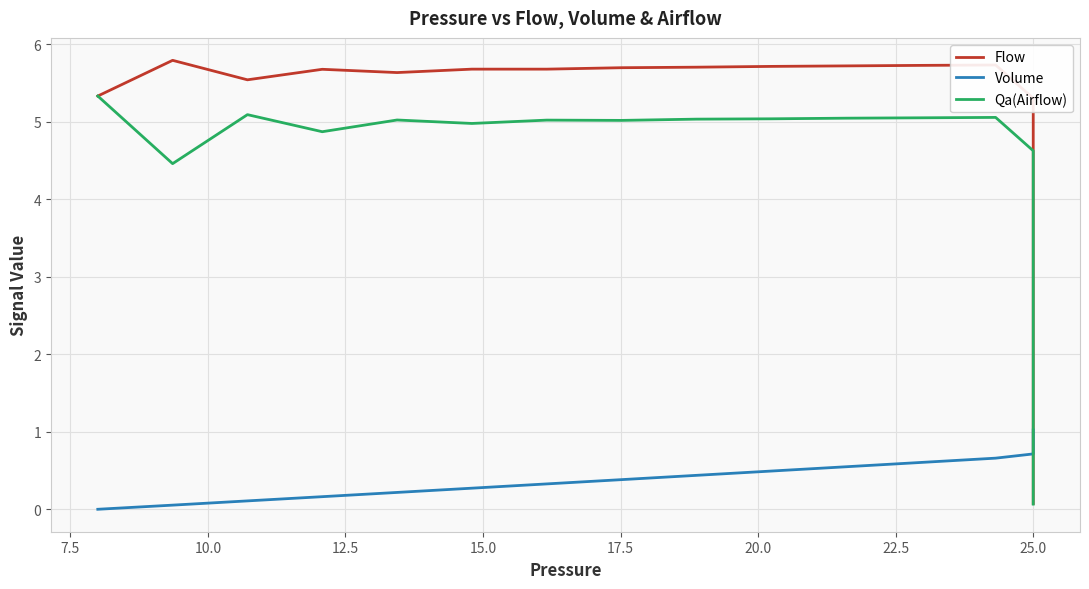

Count the number of data series in this chart.

3